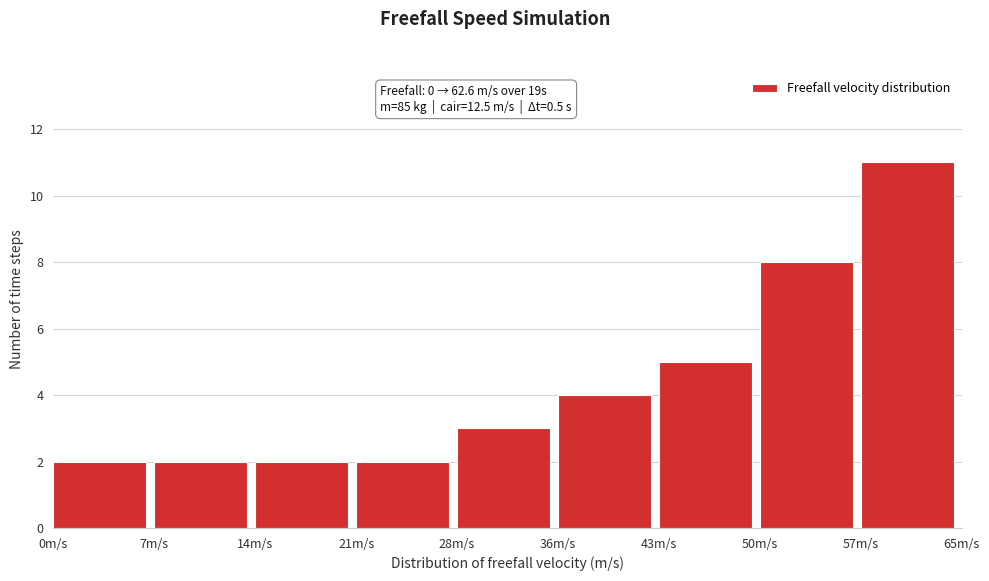

Reading left to right, transcribe all the data shown in this chart.

0m/s=2	7m/s=2	14m/s=2	21m/s=2	28m/s=3	36m/s=4	43m/s=5	50m/s=8	57m/s=11